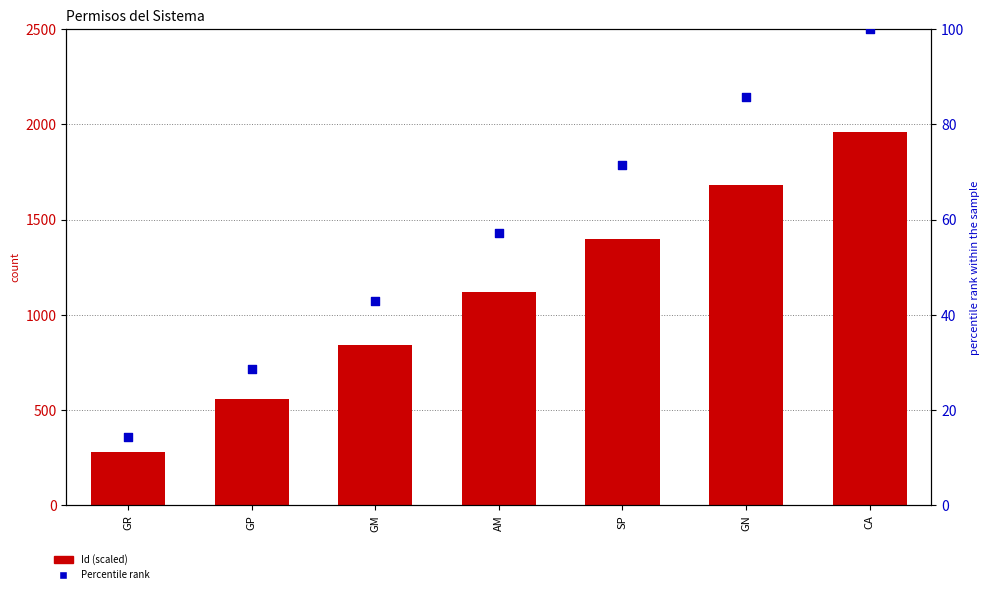

At which category is the sum across all series the highest?

CA